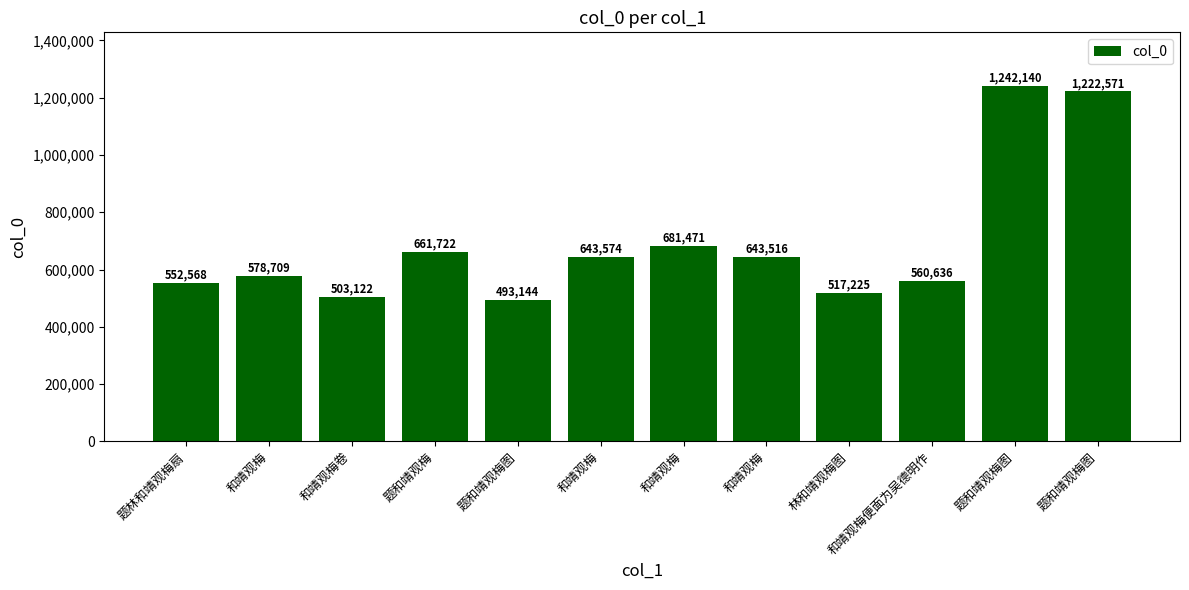

Which label corresponds to the smallest value in the chart?

题和靖观梅图